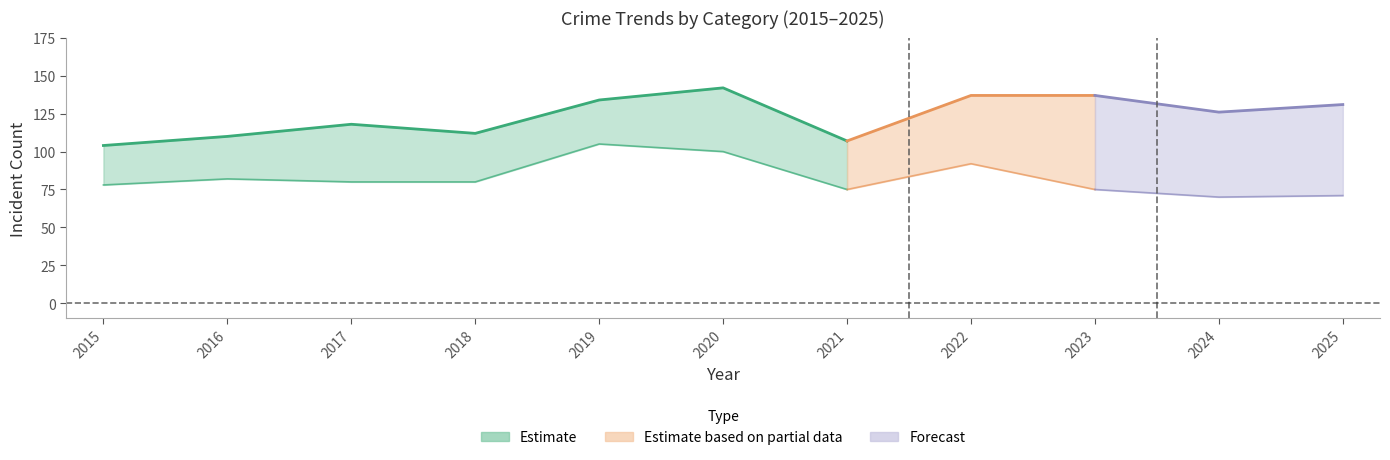

At which category does Aggravated Battery reach its first local peak?

2017